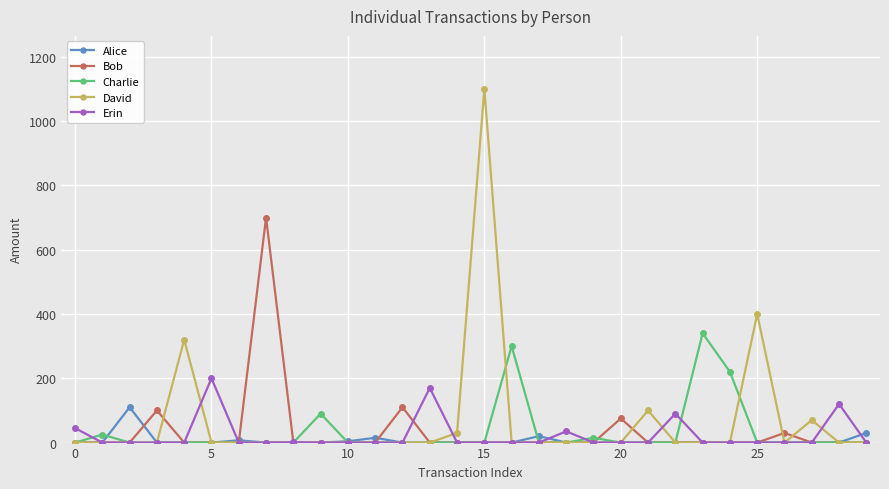

Which series has the largest total across all categories?

David